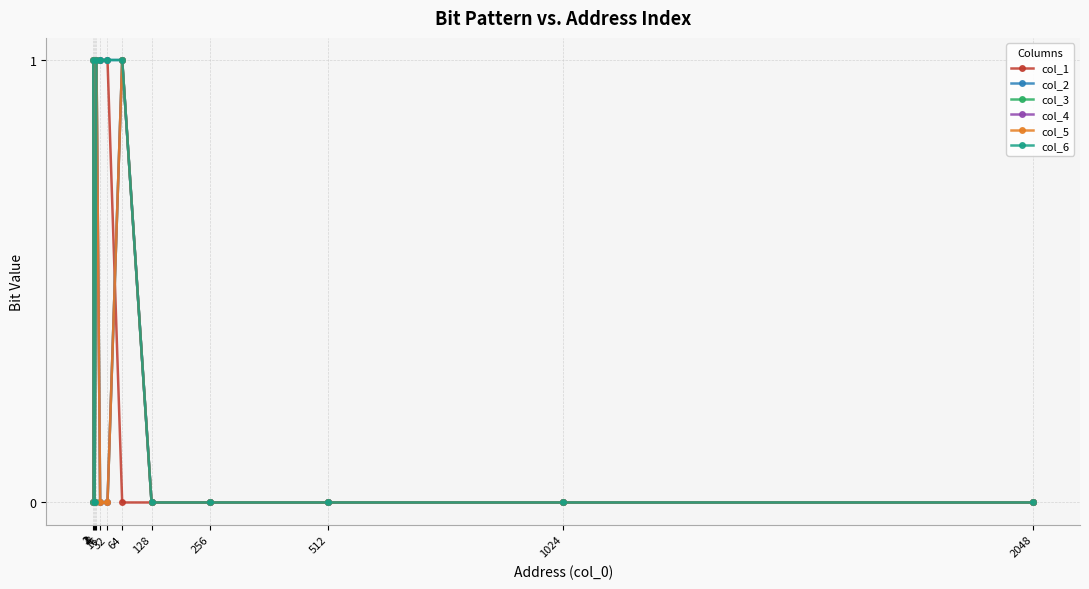

True or false: col_1 and col_6 cross at least once.

False